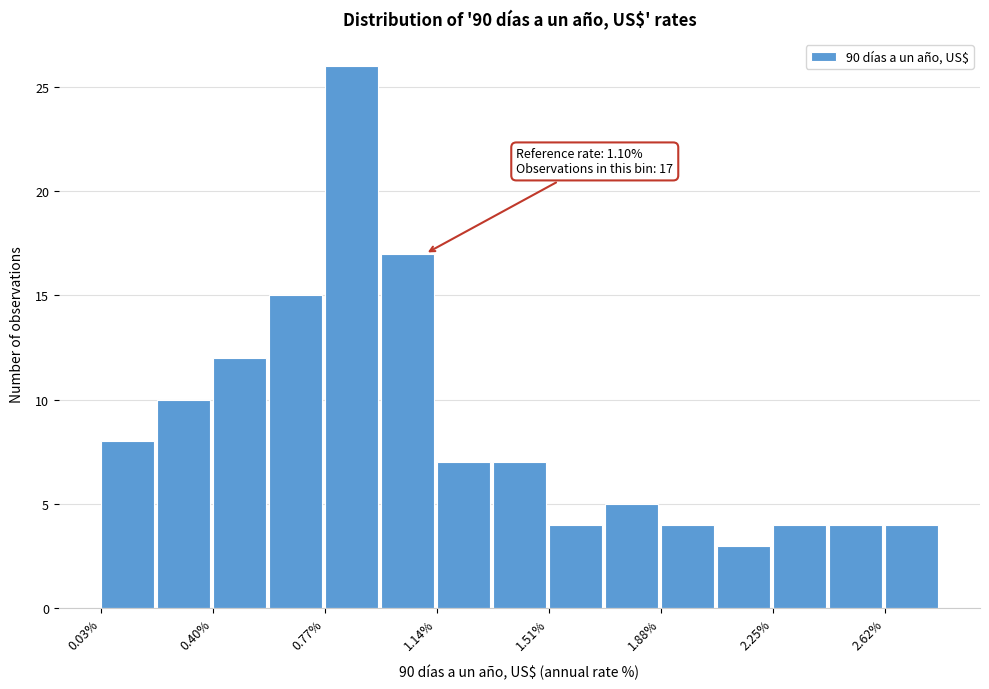

Read against the x-axis, roughly where is the centre of the tallest bar?

0.85